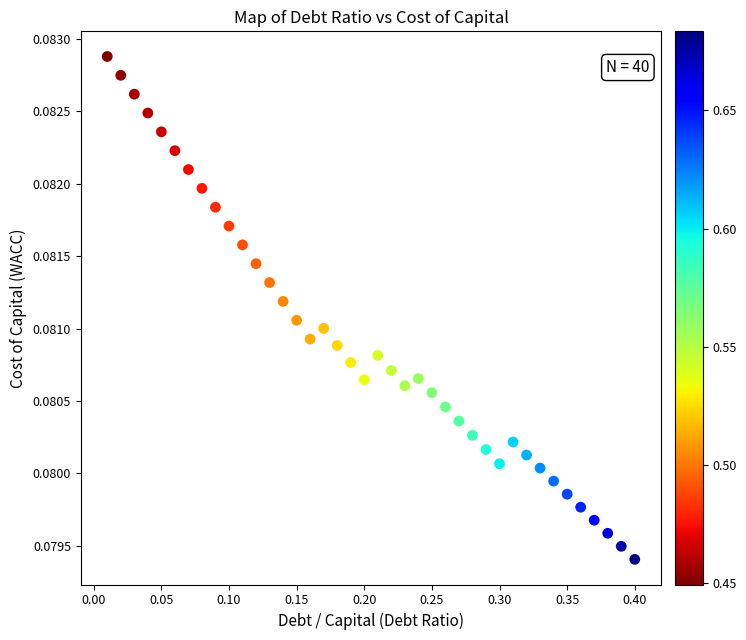

What is the range of X values (max minus min)?

0.4